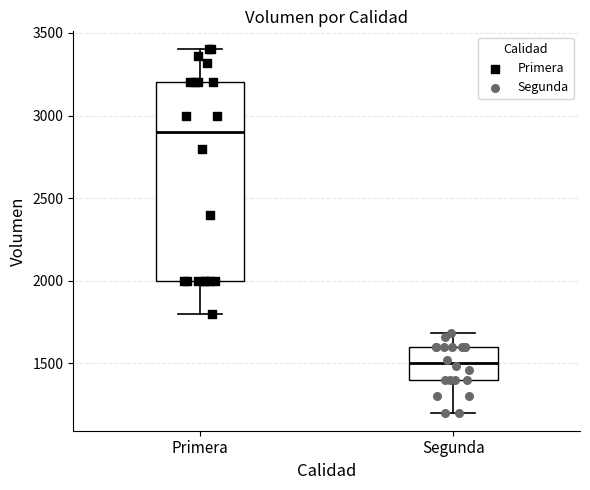

Which box is the tallest, from its lower edge to its upper edge?

Primera